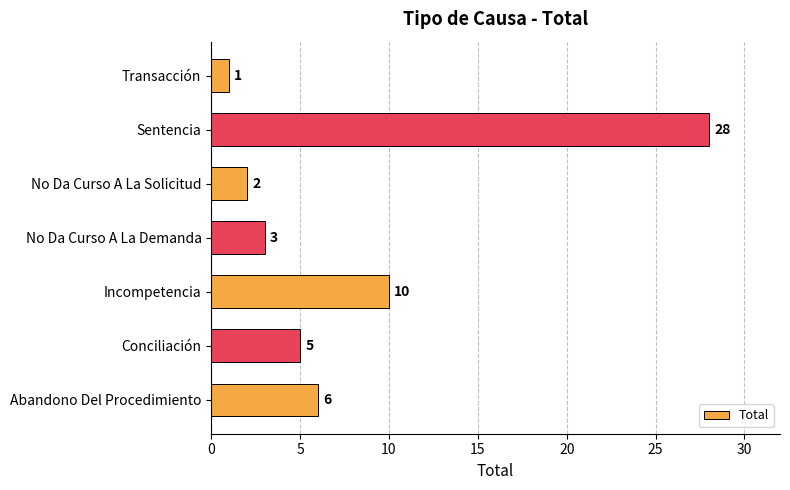

What is the sum of all values?

55